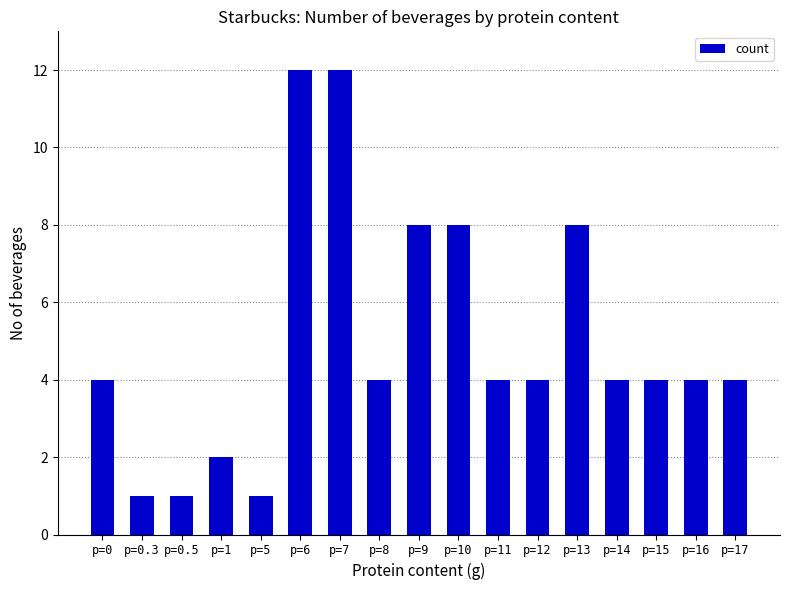

Between p=0.3 and p=10, which is larger?

p=10